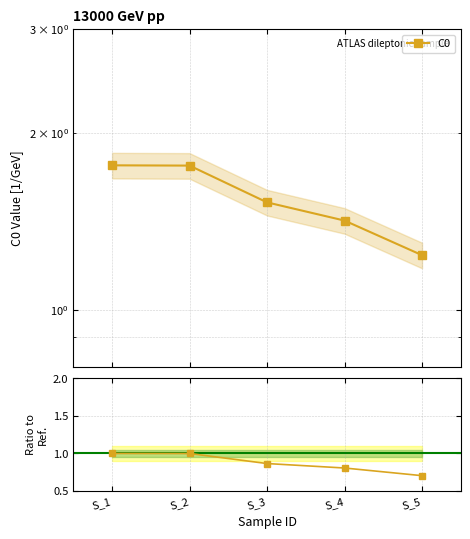

Between S_4 and S_3, which is larger?

S_3